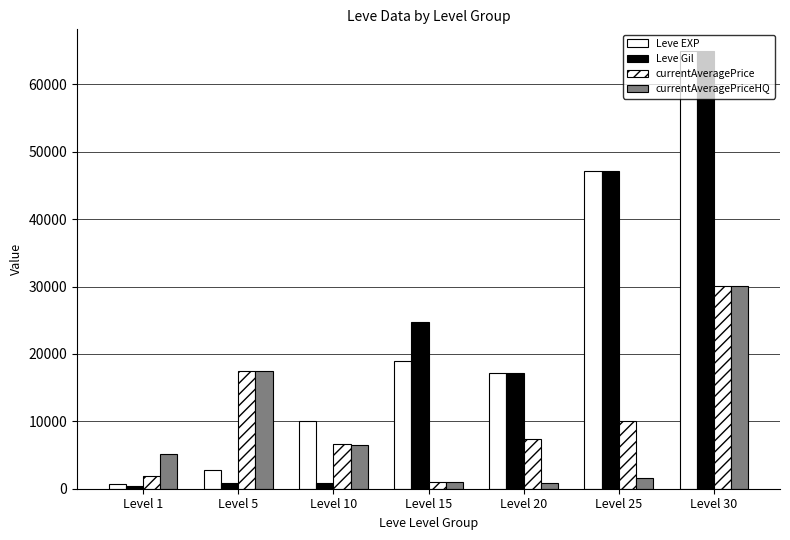

How many categories are shown in the chart?

7